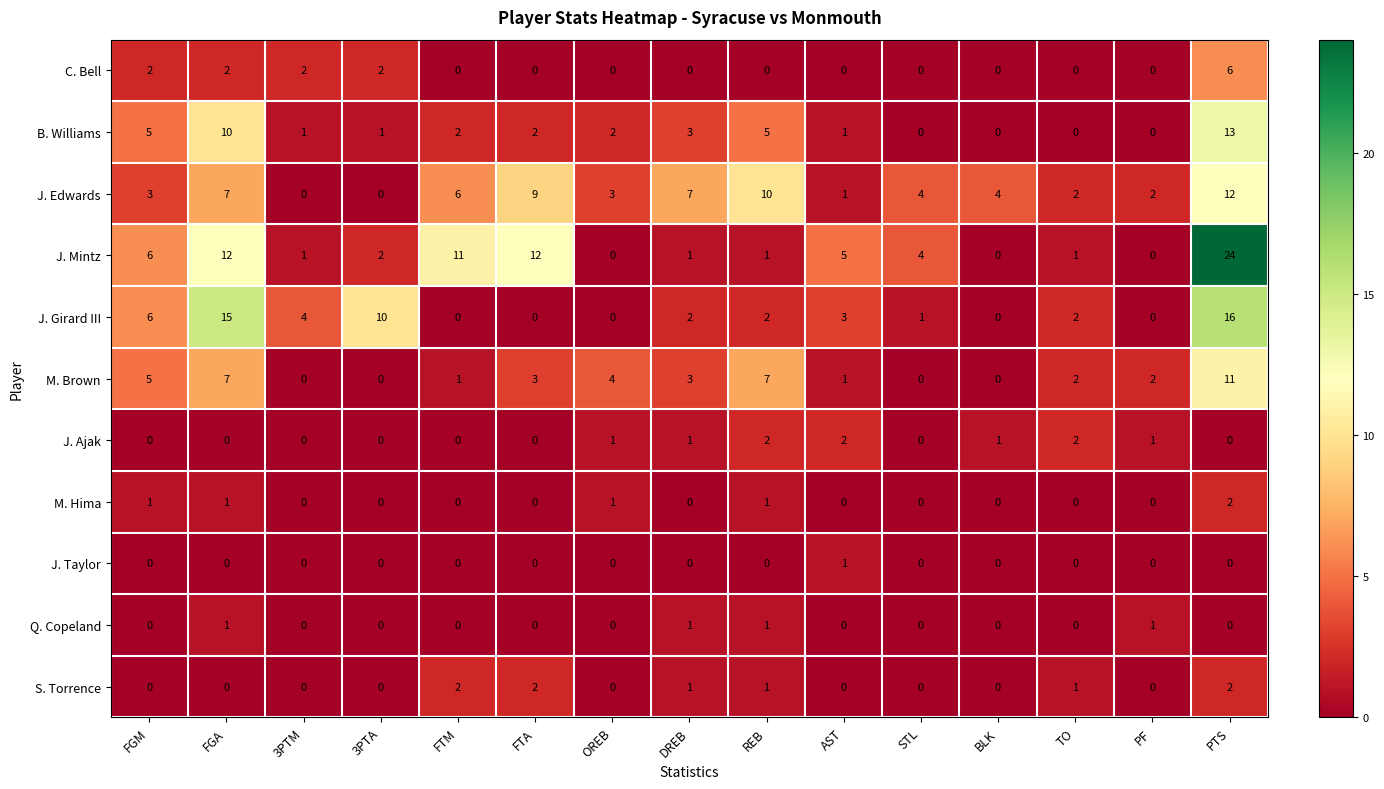

How many series are shown in this chart?

11